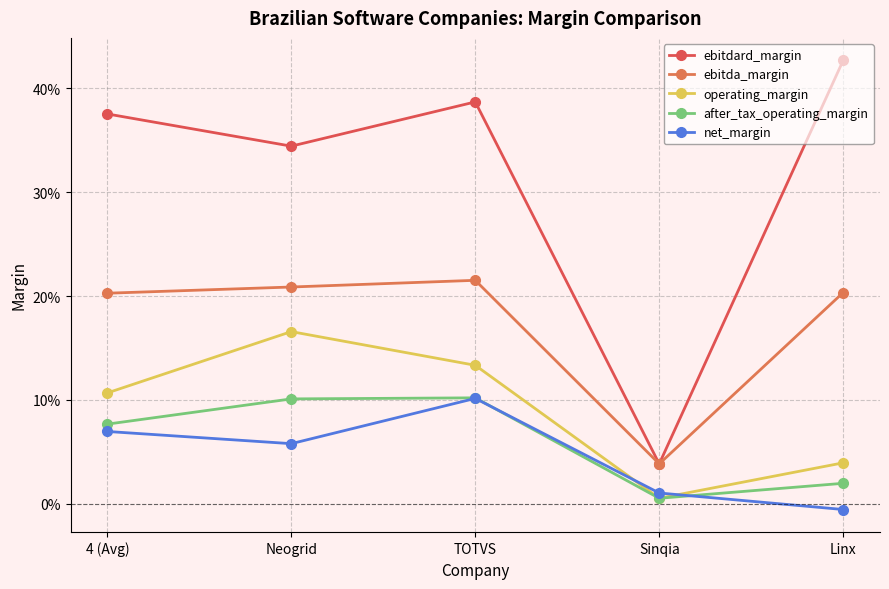

True or false: ebitdard_margin and net_margin cross at least once.

False